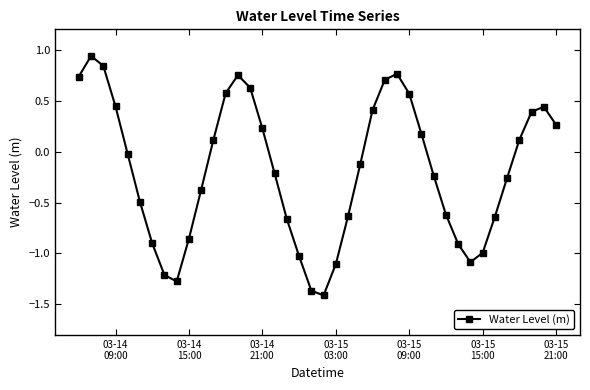

What is the difference between the maximum and minimum values?

2.3